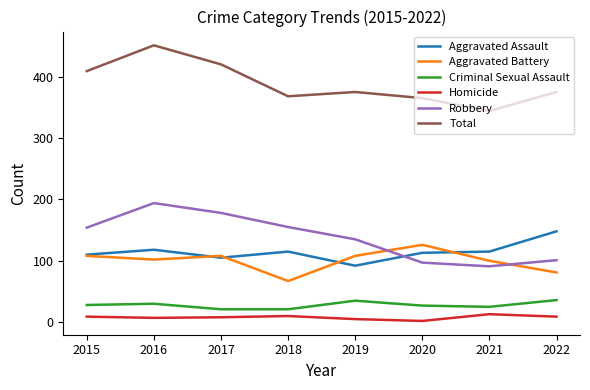

What is the average value of the Homicide series?

8